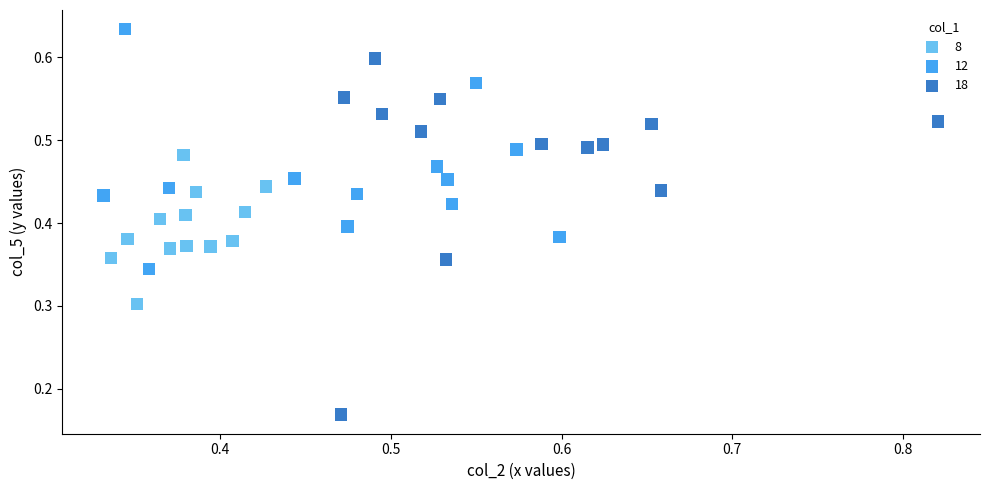

Which series contains the highest Y value?

12